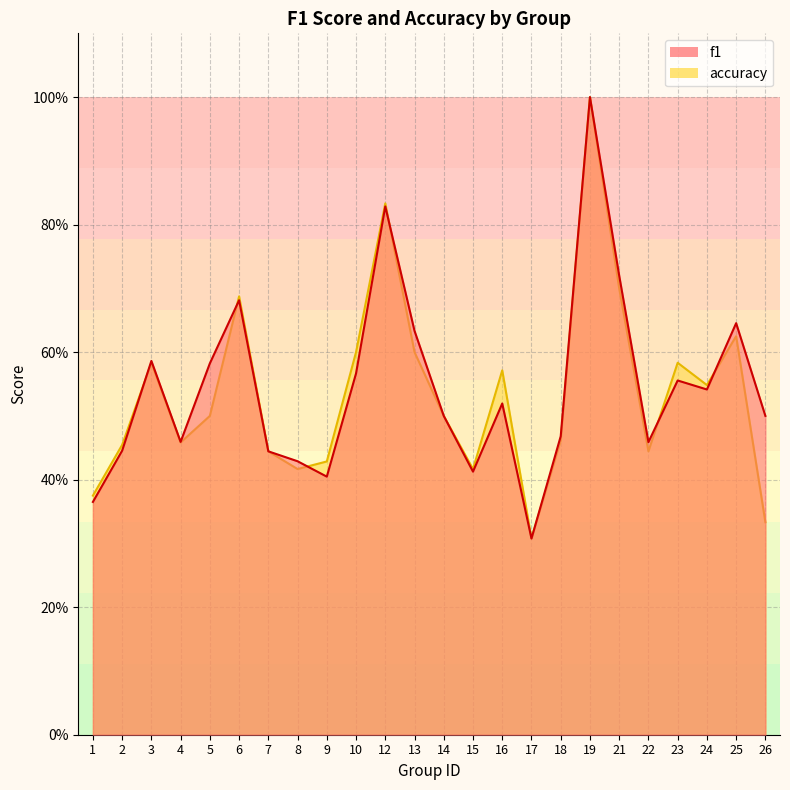

What is the difference between the maximum and second lowest values in the accuracy series?

0.7